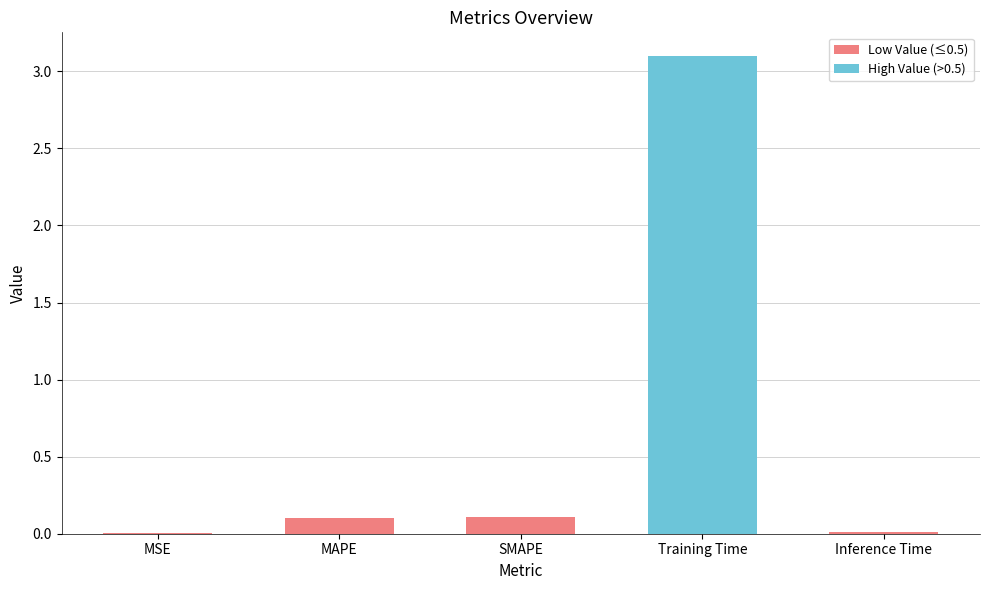

What is the sum of all values?

3.3